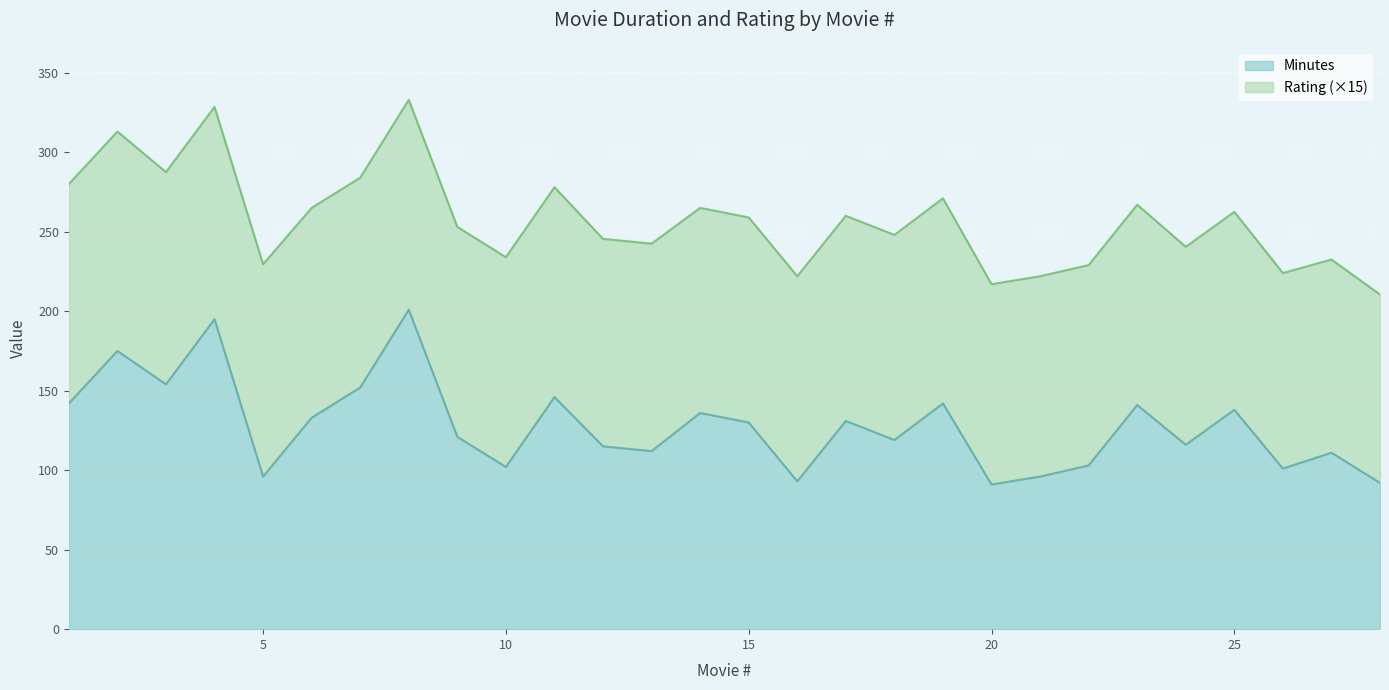

What is the greatest value displayed?

201